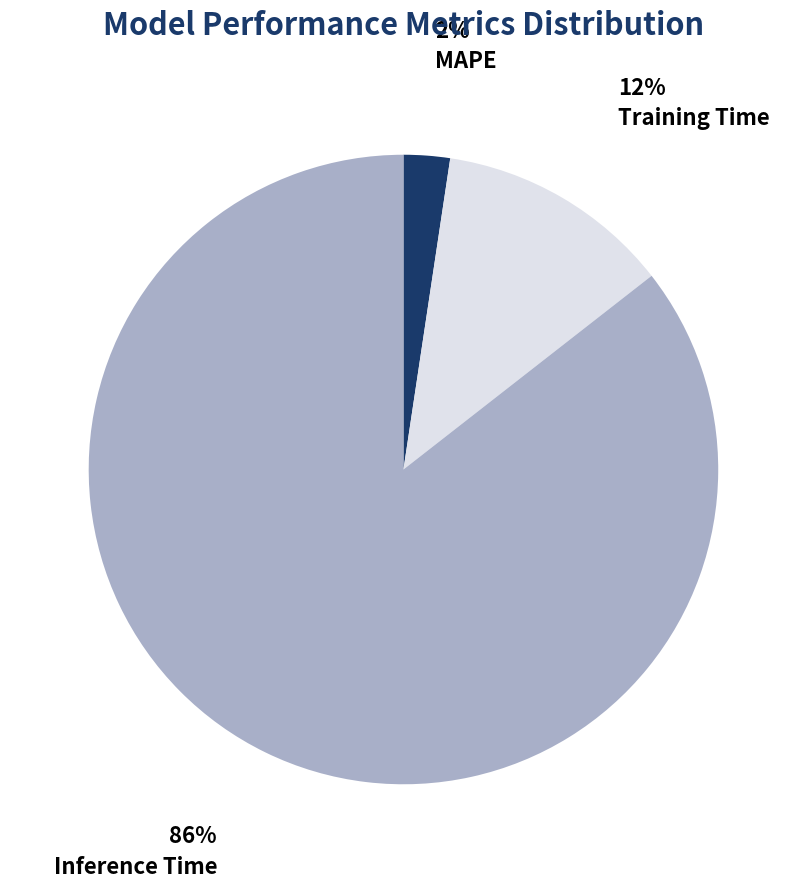

To the nearest percent, what is the average slice percentage?

33%